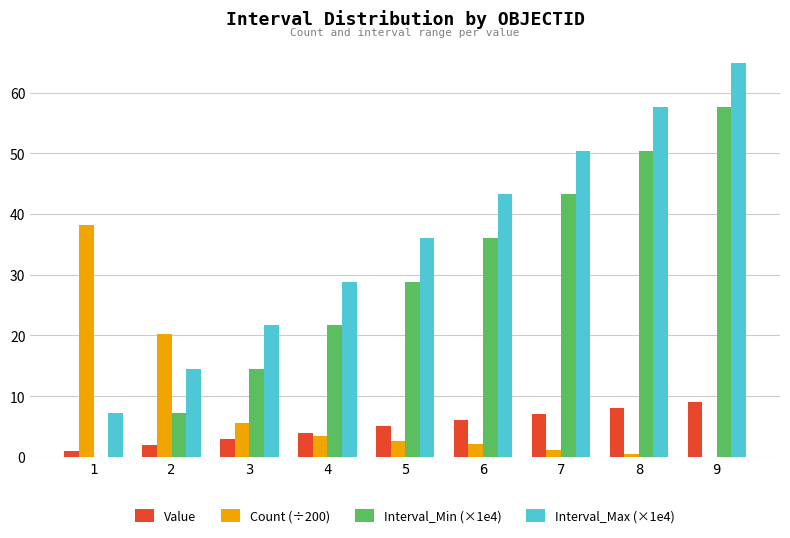

True or false: Interval_Min (×1e4) has a value of 21.6 at 4.

True